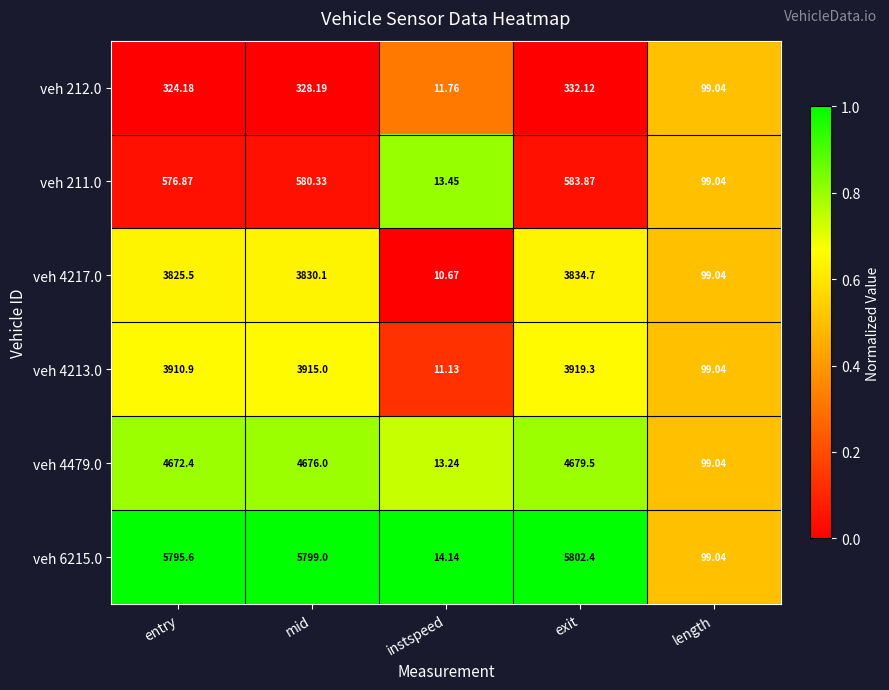

At which category is the sum across all series the highest?

exit